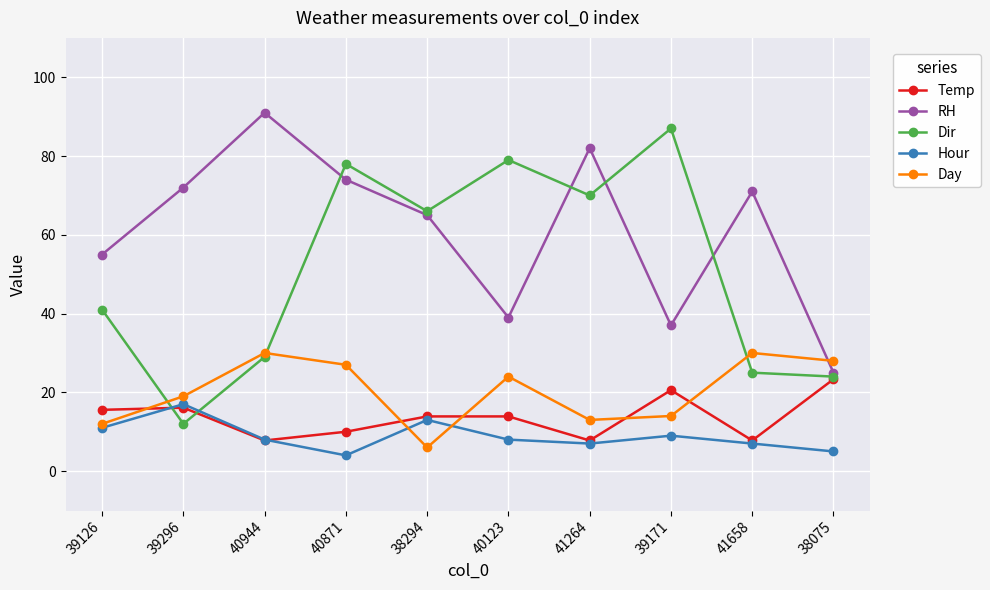

How many data points does each series have?

10